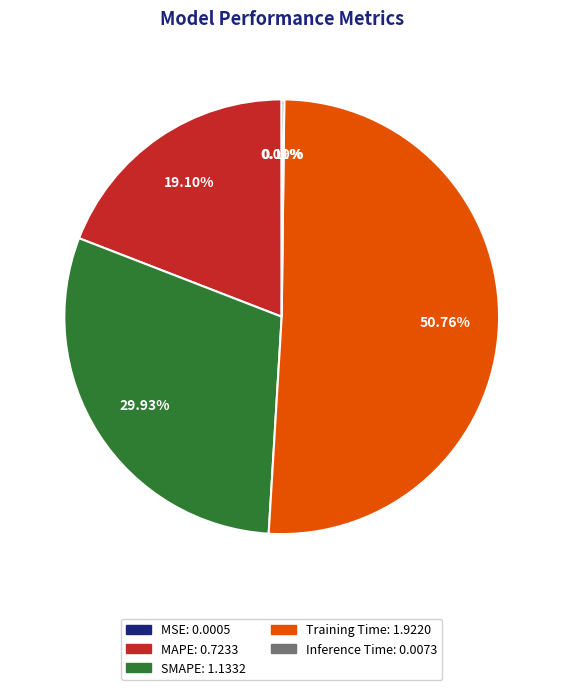

Is there any slice that represents more than half of the pie?

Yes